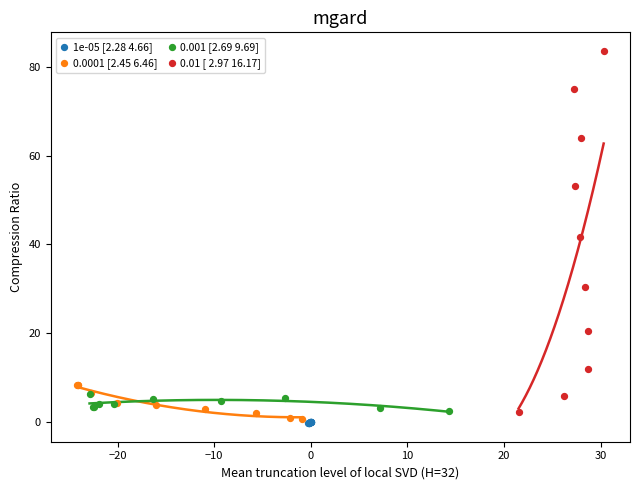

Which series reaches the maximum Y coordinate?

0.01 [ 2.97 16.17]